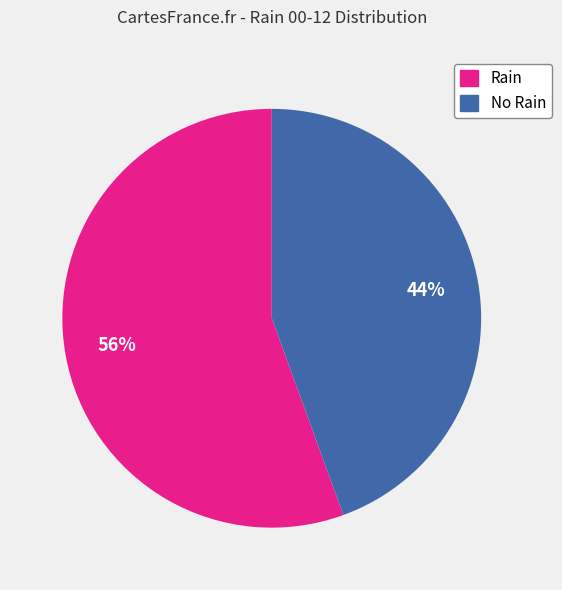

Which slice is the smallest?

No Rain